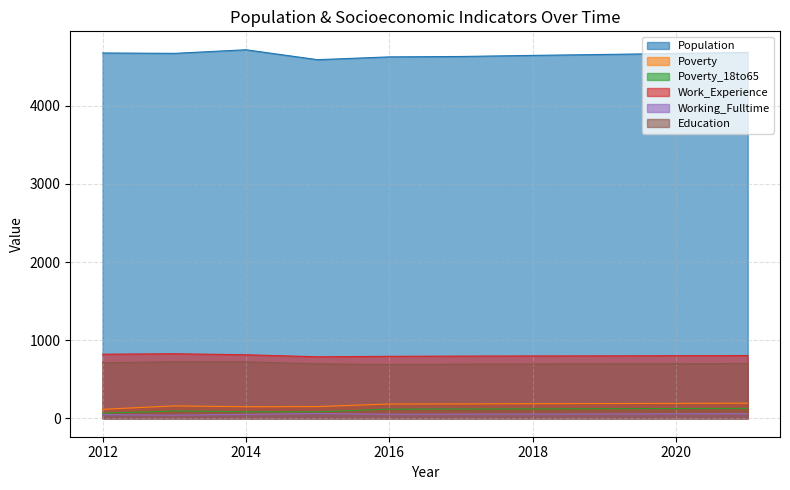

List the series in order of their peak value, lowest first.

Working_Fulltime, Poverty_18to65, Poverty, Education, Work_Experience, Population